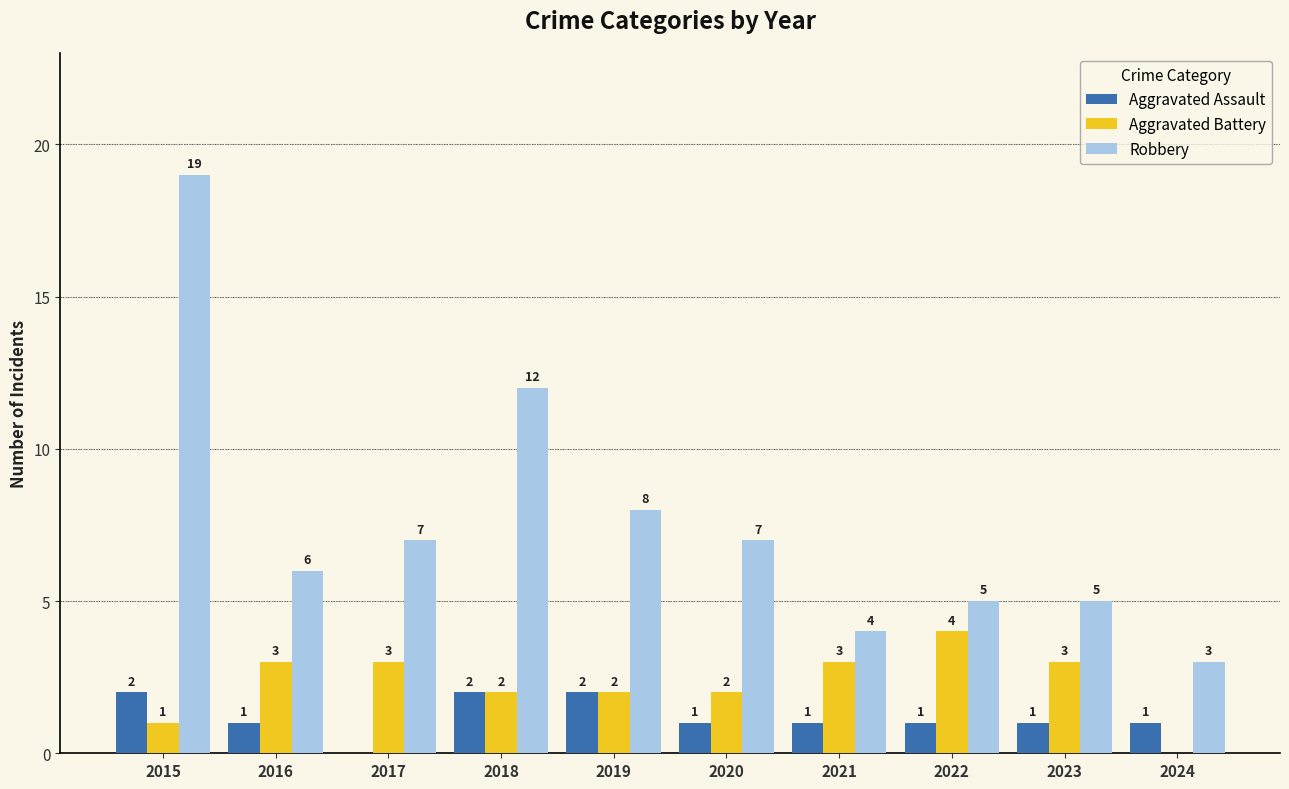

Reading right to left, extract all data points from this chart.

Aggravated Assault: 1	1	1	1	1	2	2	0	1	2
Aggravated Battery: 0	3	4	3	2	2	2	3	3	1
Robbery: 3	5	5	4	7	8	12	7	6	19